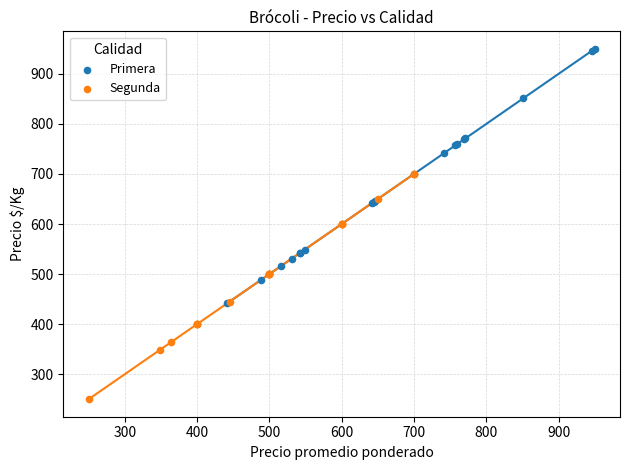

Which series has the widest spread of Y values?

Primera